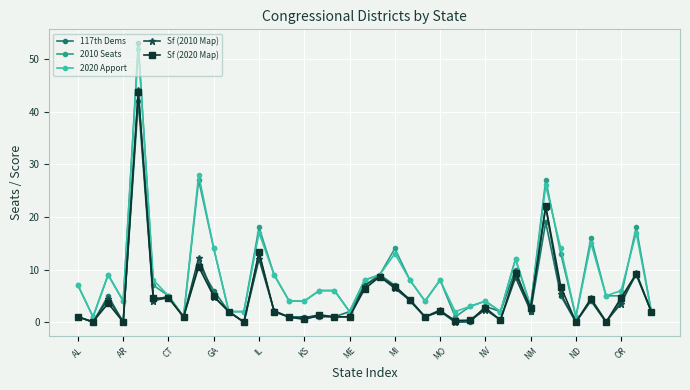

True or false: 117th Dems has more than 1 interior local peaks.

True